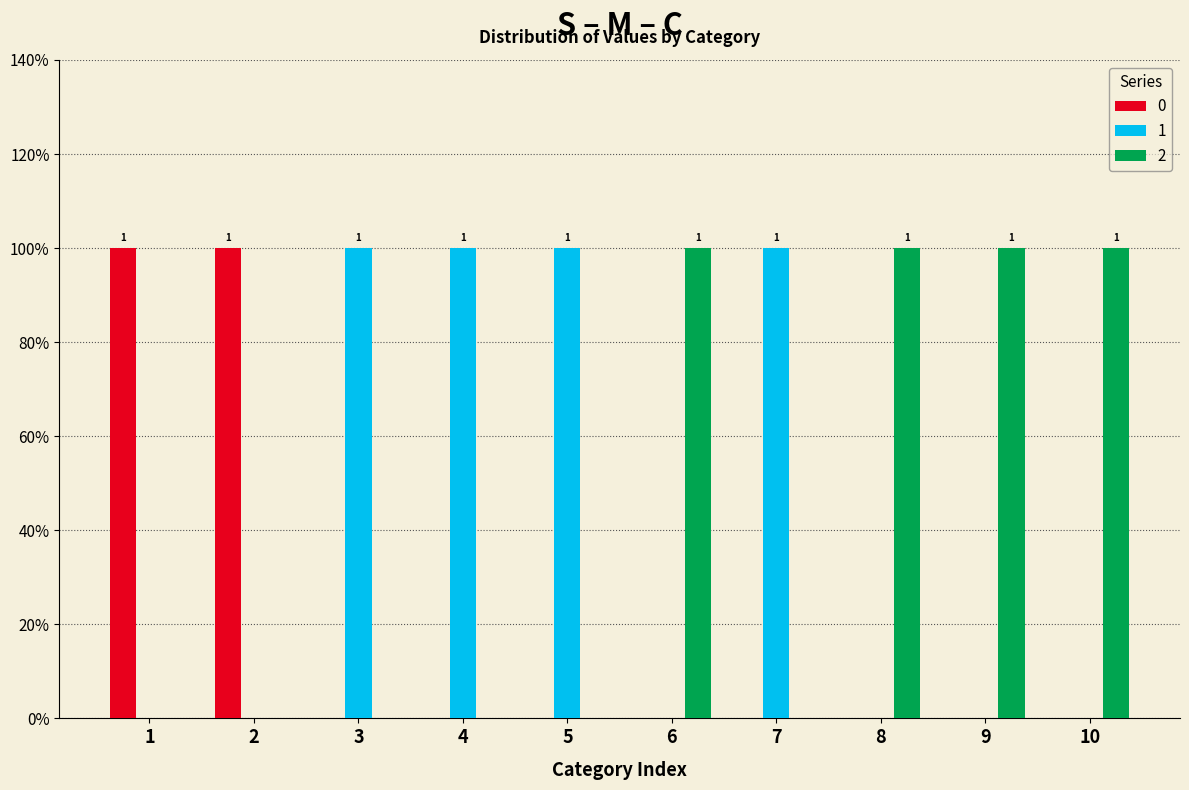

What are all the series names shown in the legend?

0, 1, 2